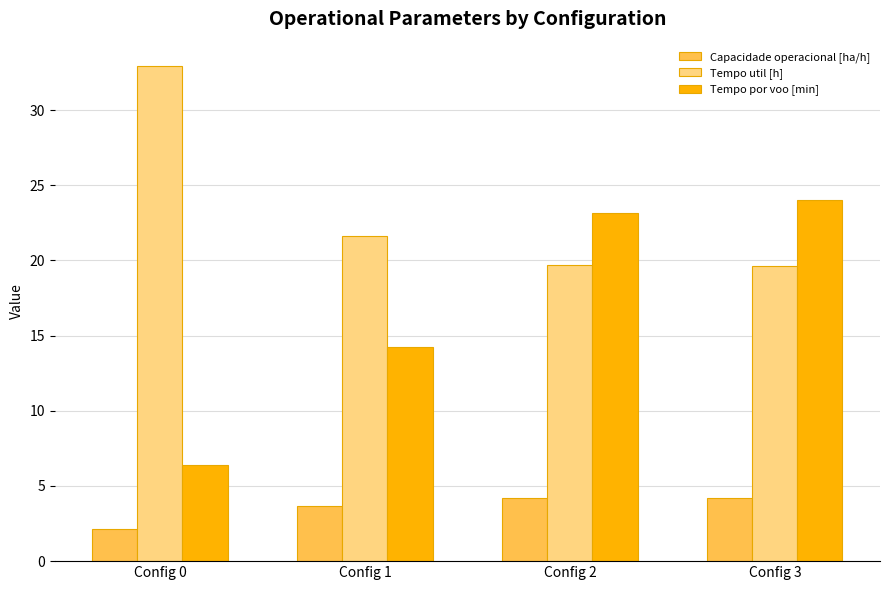

How many data points in Tempo util [h] are above 21?

2